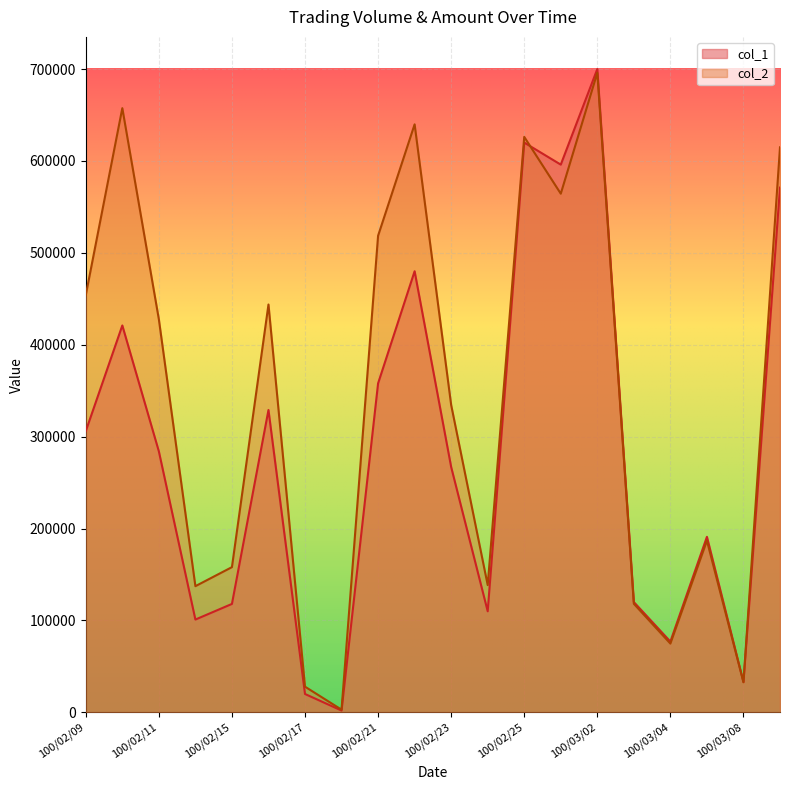

What is the spread (max minus min) of values at 100/03/02?

4060